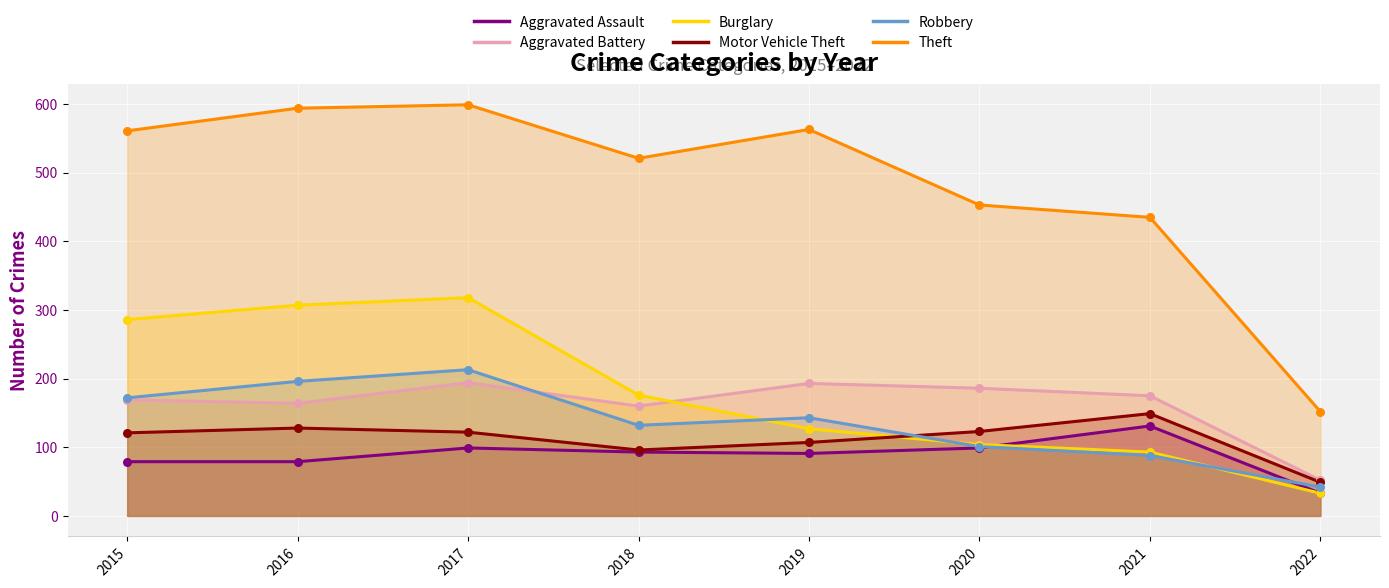

What is the total value across all series at 2017?

1545